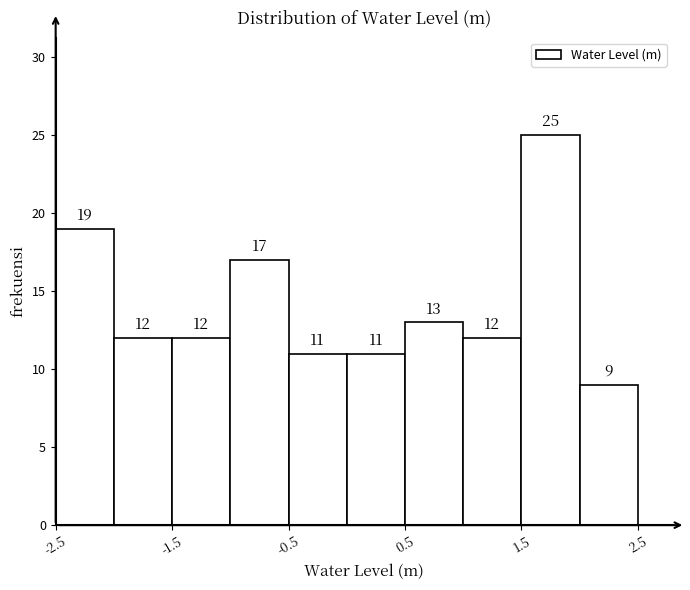

Reading left to right, transcribe this chart: for each bar, give the range it covers on the x-axis and its height.

-2.5 to -2.0: 19
-2.0 to -1.5: 12
-1.5 to -1.0: 12
-1.0 to -0.5: 17
-0.5 to 0.0: 11
0.0 to 0.5: 11
0.5 to 1.0: 13
1.0 to 1.5: 12
1.5 to 2.0: 25
2.0 to 2.5: 9